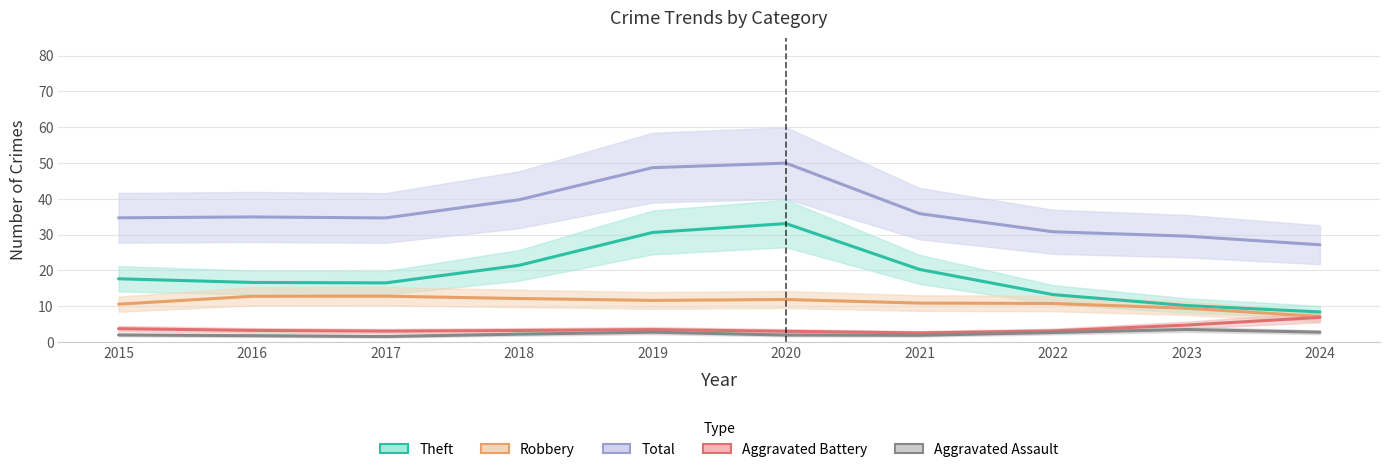

At which label does Theft reach its minimum?

2024